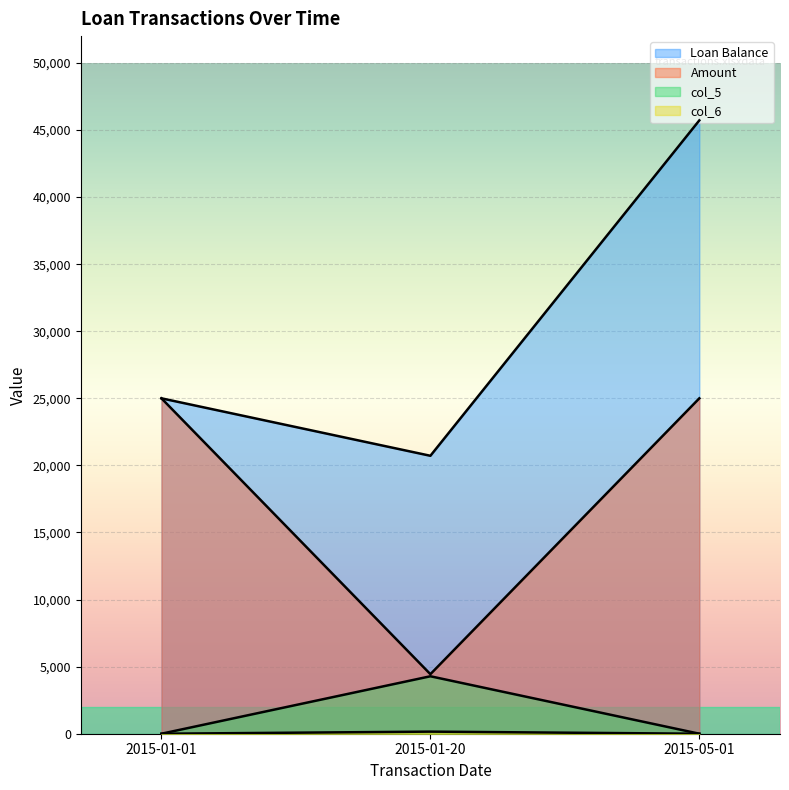

Between 2015-01-01 and 2015-05-01, which series saw the biggest shift?

Loan Balance